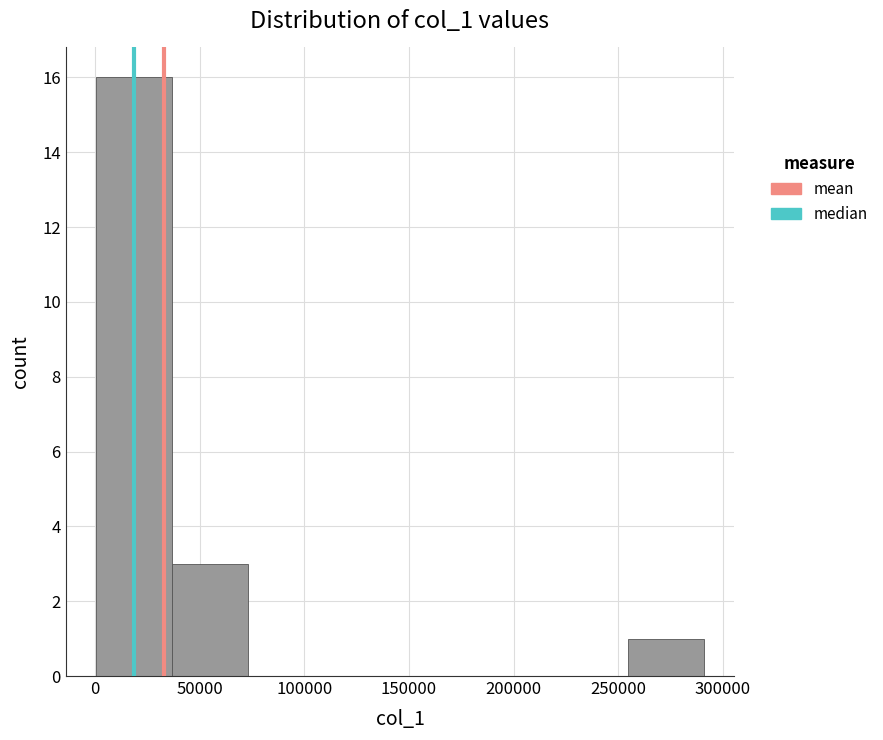

Over which range of the x-axis is the bar tallest?

0 to 35000